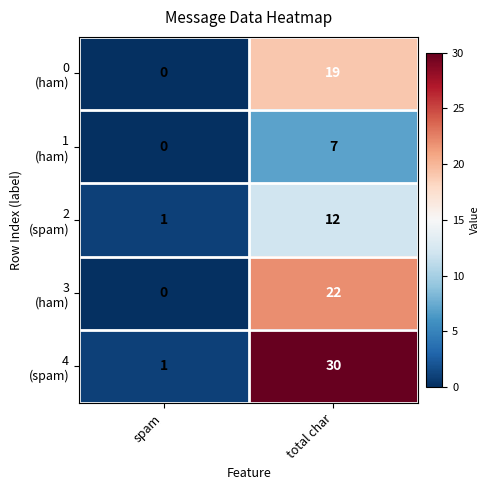

What is the total value across all series at total char?

90